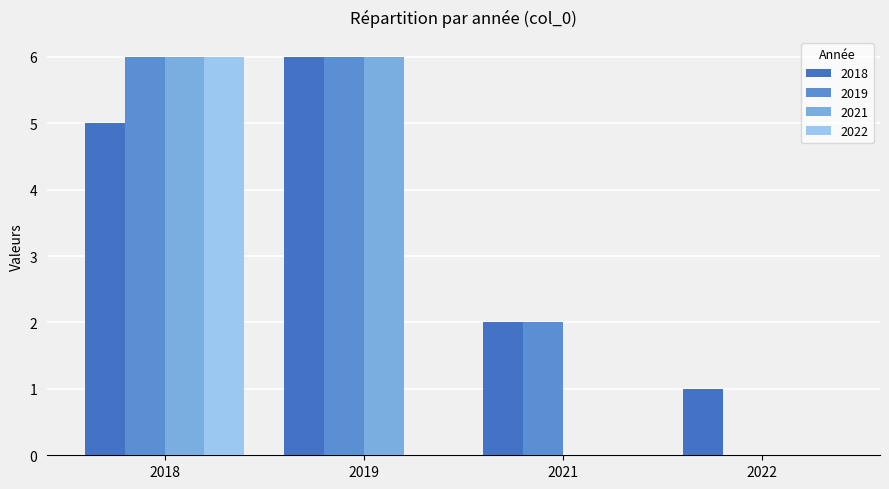

List the series in order of their peak value, highest first.

2018, 2019, 2021, 2022